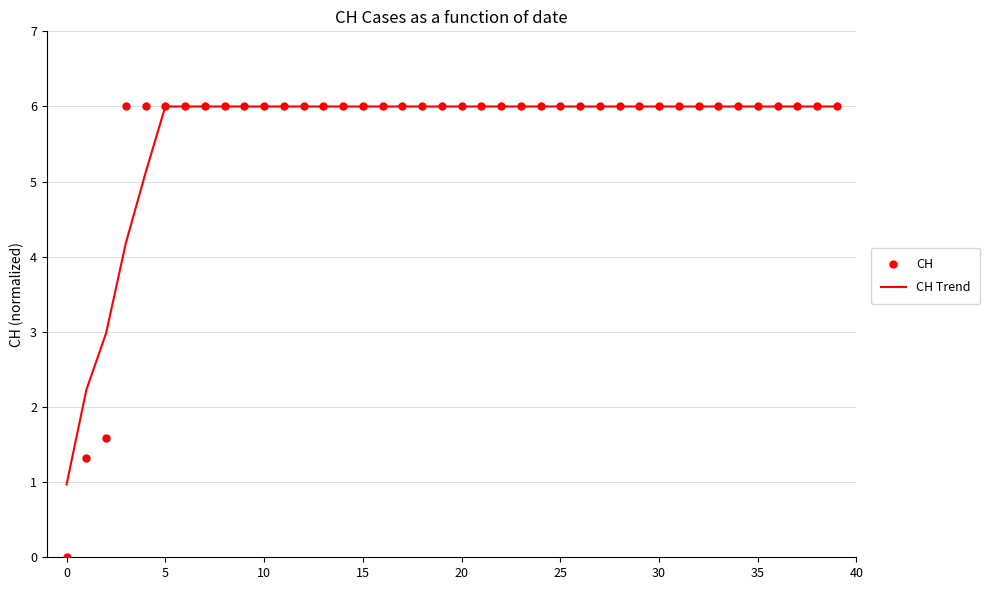

What are all the series names shown in the legend?

CH, CH Trend